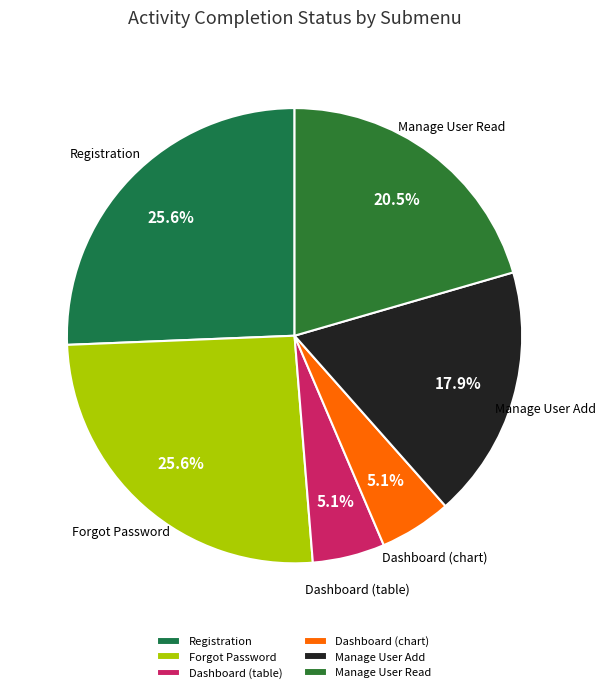

To the nearest percent, what is the difference between the largest and smallest slice percentages?

21%